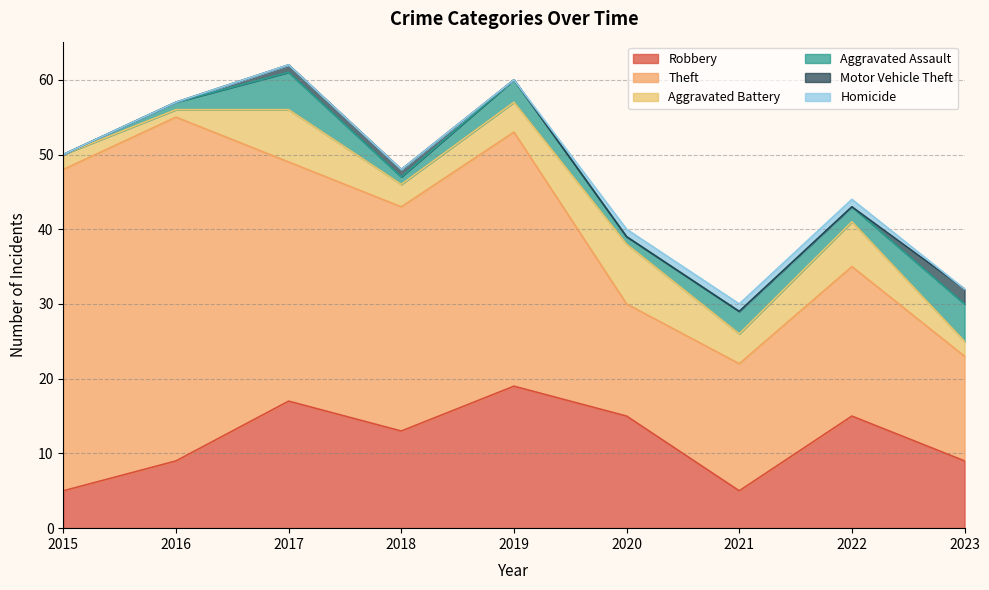

How many values in the Aggravated Assault series exceed 2?

4